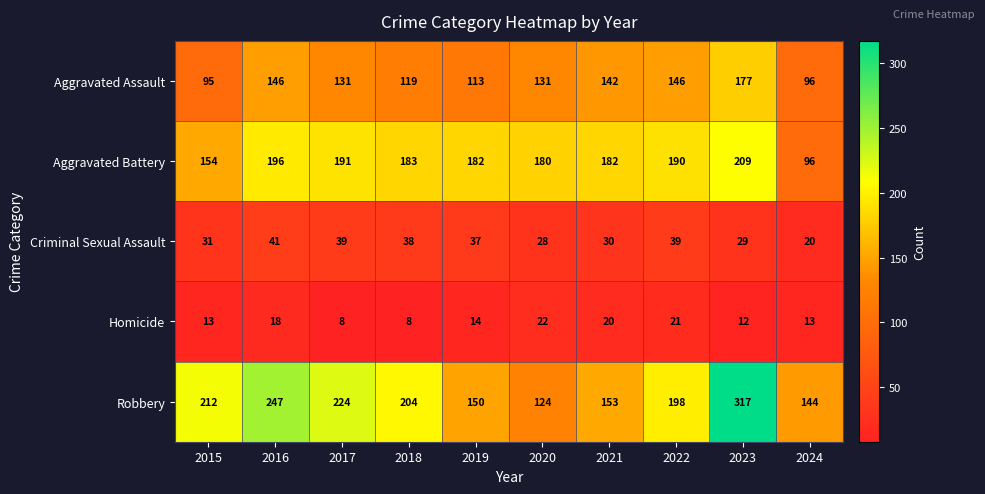

What is the total value across all series at 2022?

594